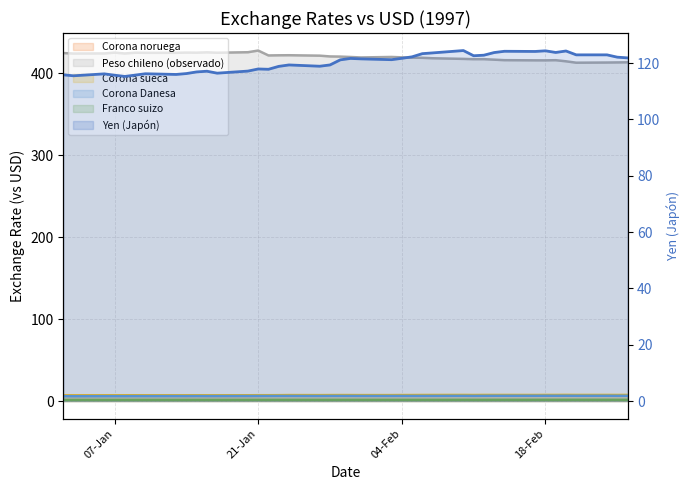

What is the maximum value shown in the chart?

427.9